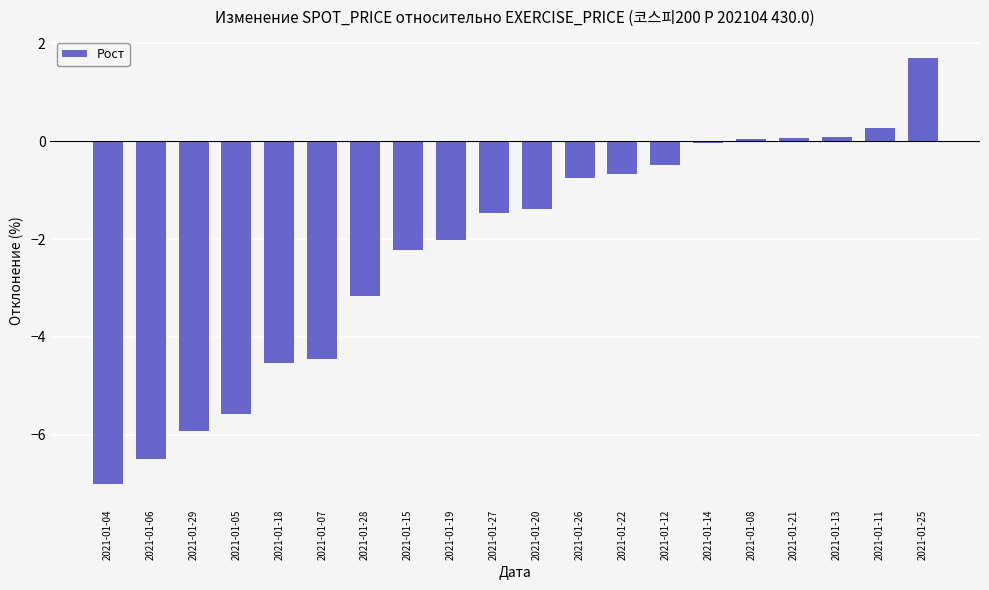

What is the label of the 14th bar from the left?

2021-01-12